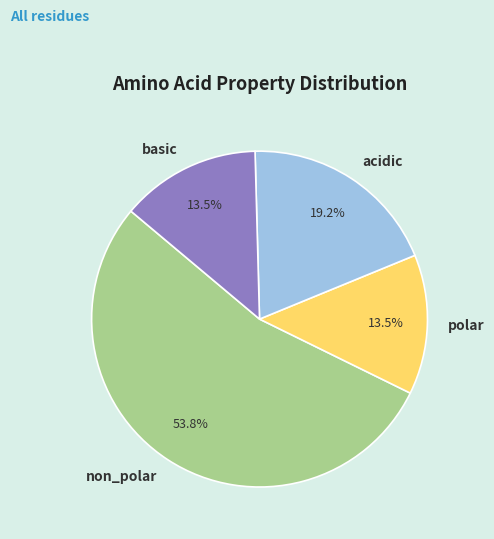

Does acidic account for over 50% of the chart?

No